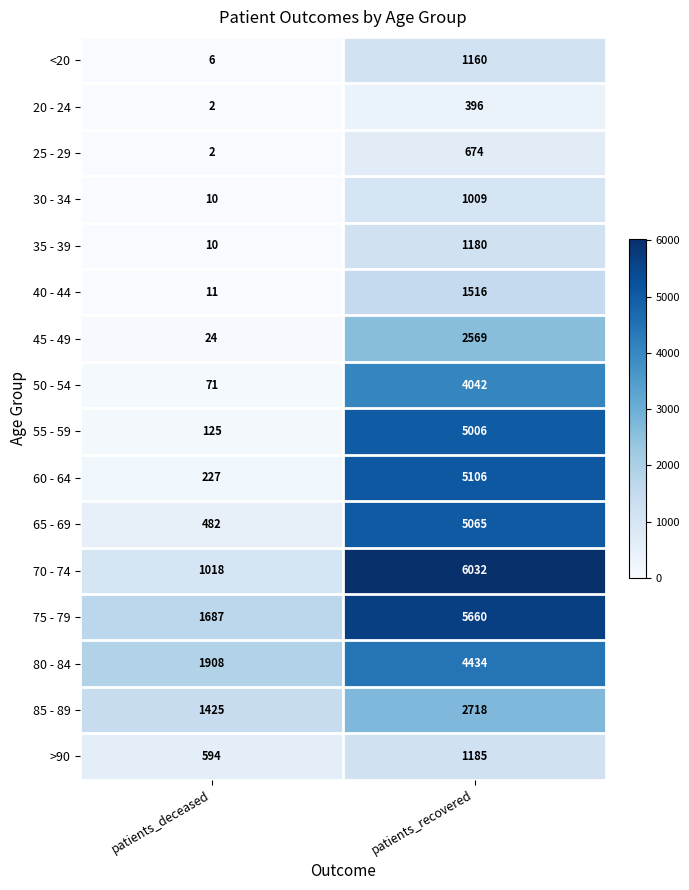

What is the sum of all 45 - 49 values?

2593